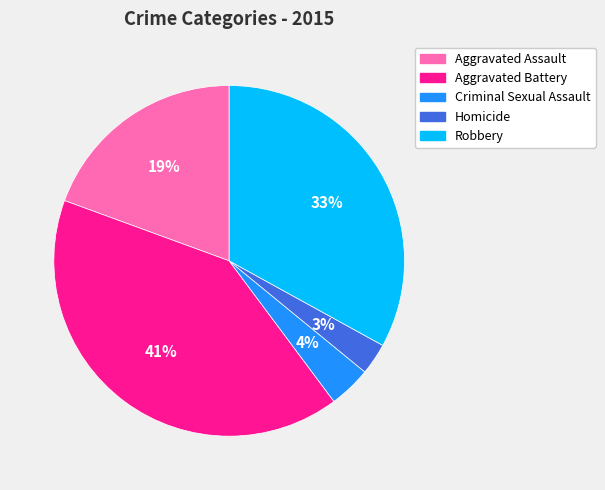

Which slice is the smallest?

Homicide